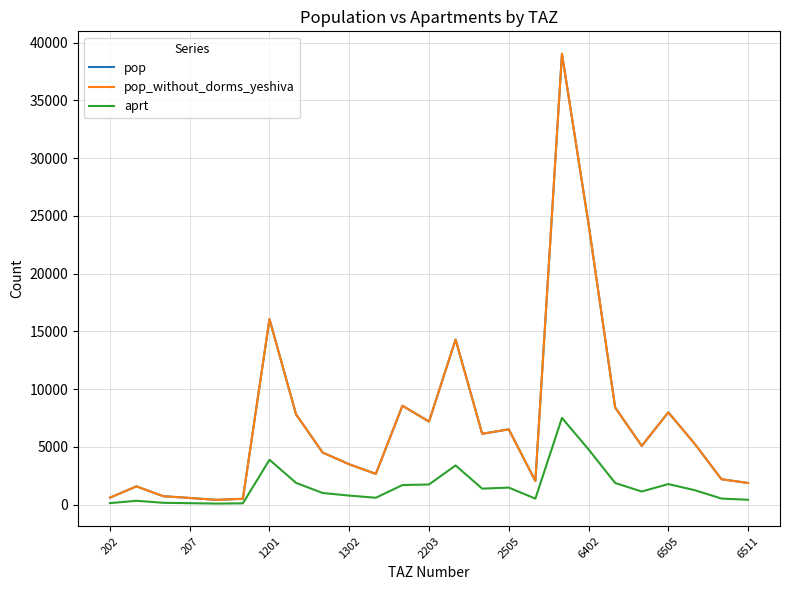

Does the chart have visible grid lines?

Yes